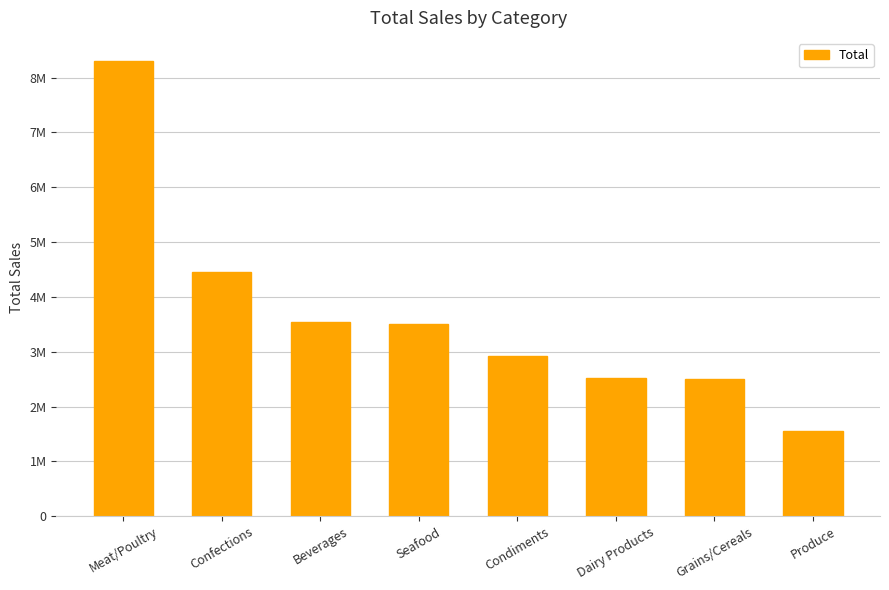

Which has a higher value, Beverages or Confections?

Confections